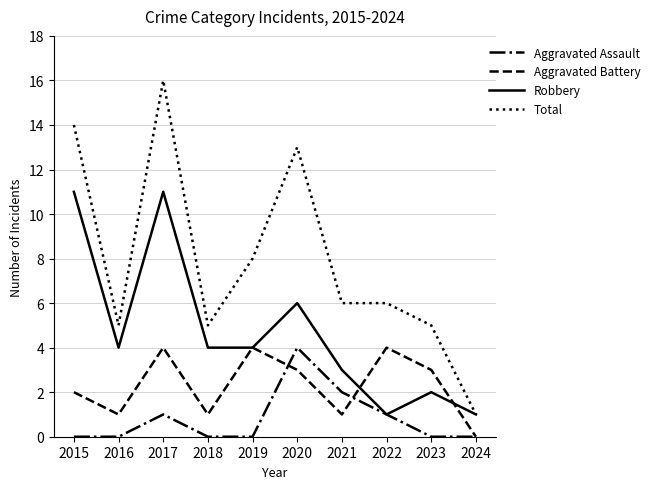

What is the minimum value for Robbery?

1